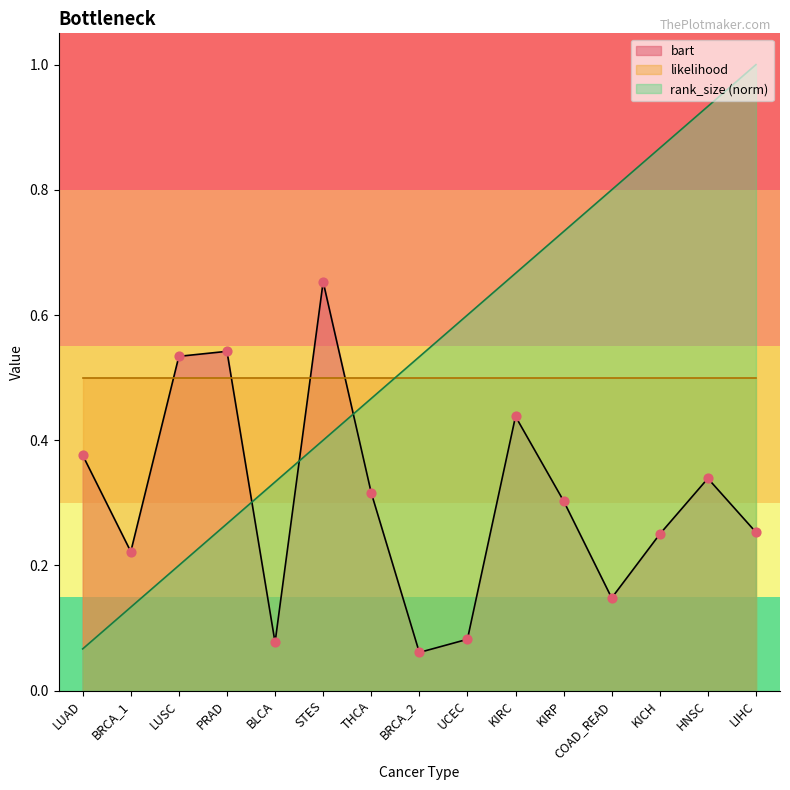

Is the value of bart at KICH greater than the value of rank_size at BRCA_1?

Yes